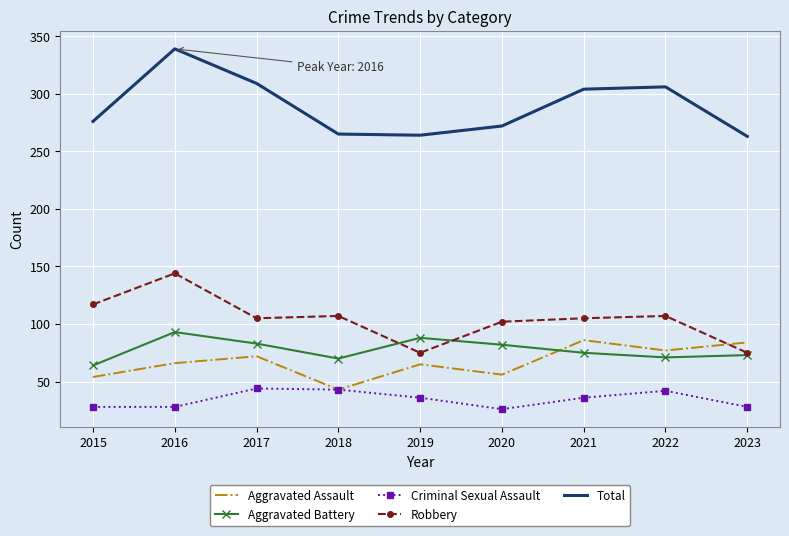

What is the minimum value for Robbery?

75